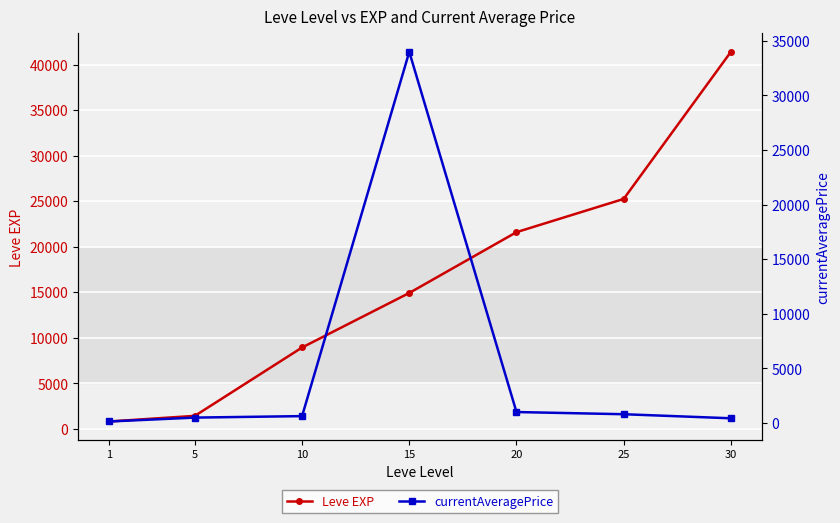

How many data points does each series have?

7